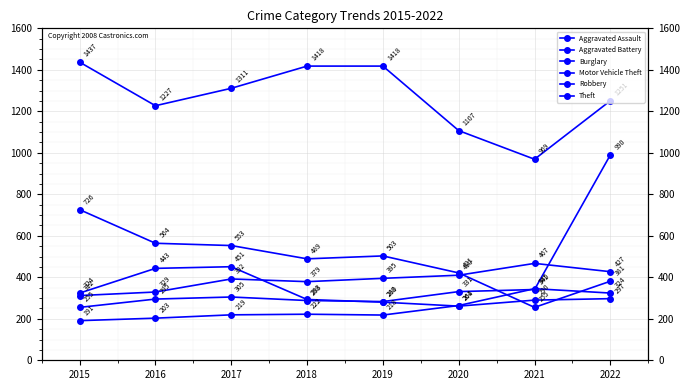

The value of Theft at 2018 is 667. True or false?

False